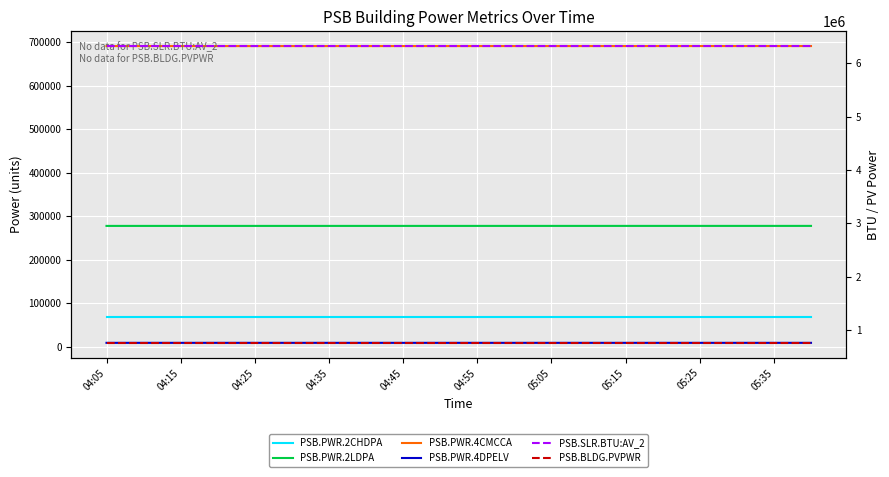

The PSB.PWR.4CMCCA series shows 979124 at 05:35. True or false?

False